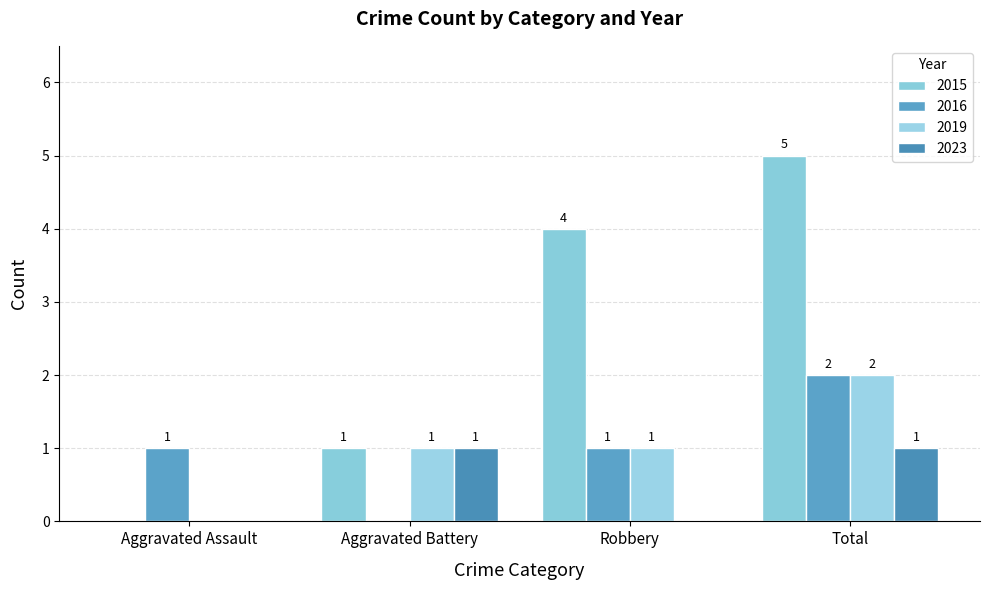

How many series are shown in this chart?

4